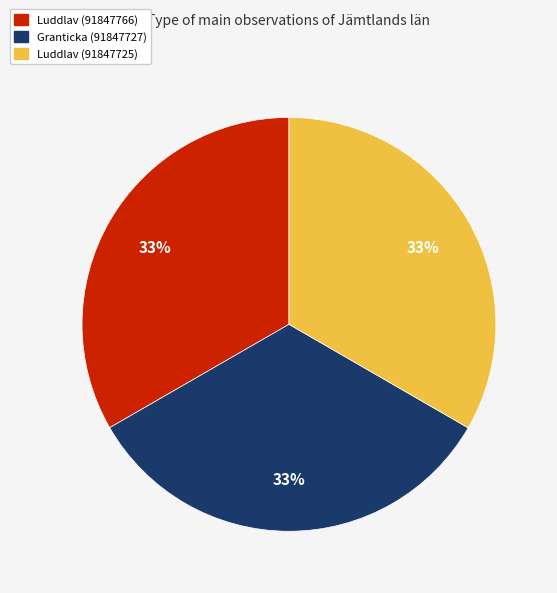

Approximately how many times larger is the value at Luddlav (91847725) compared to Granticka (91847727)?

1.0